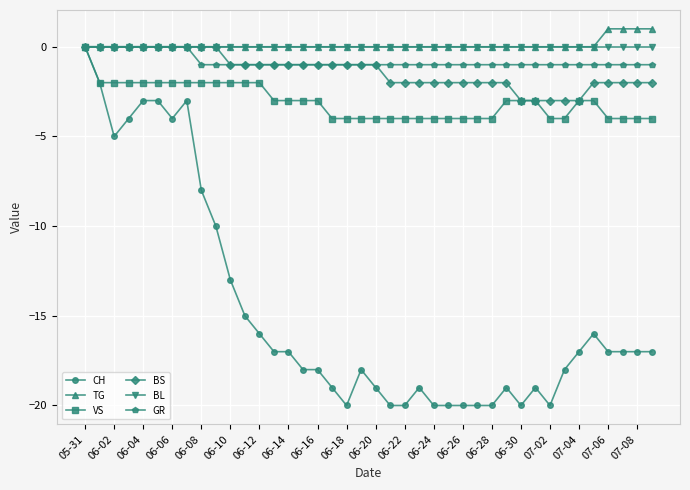

What is the value of the GR point at the 15th from the left?

-1